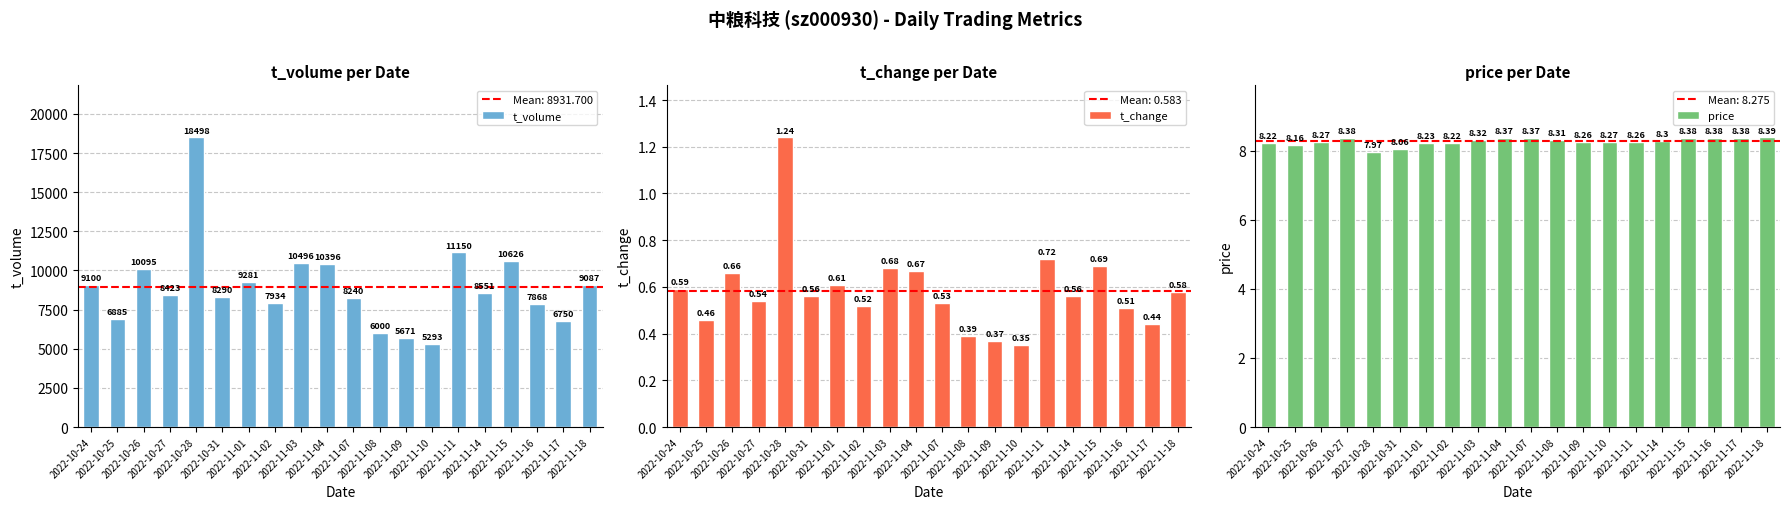

Which label corresponds to the largest value in the chart?

2022-10-28